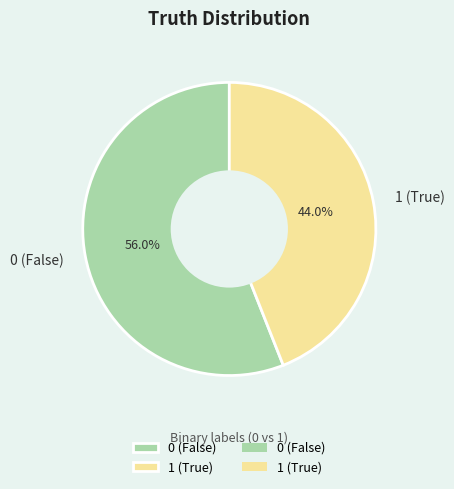

The 0 slice represents 56% of the pie. True or false?

True